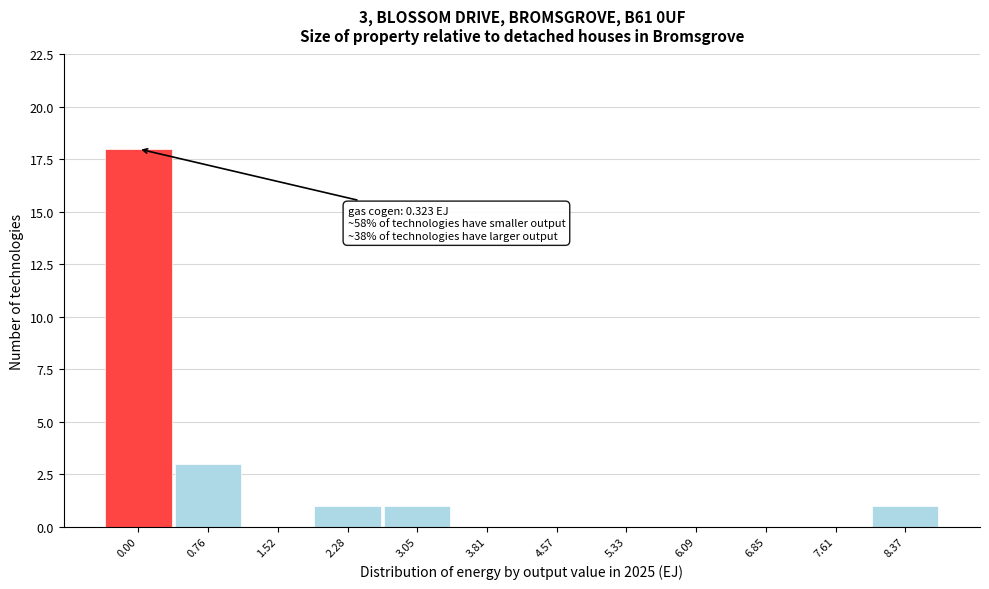

Reading left to right, extract all data points from this chart.

0.00=18	0.76=3	1.52=0	2.28=1	3.05=1	3.81=0	4.57=0	5.33=0	6.09=0	6.85=0	7.61=0	8.37=1